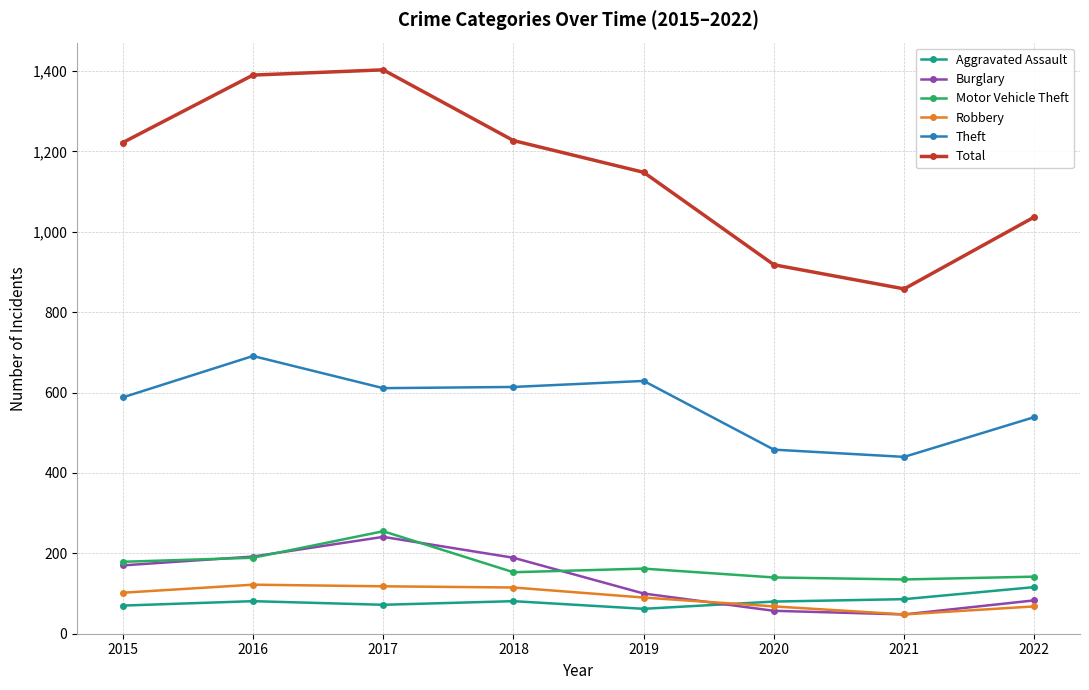

How many interior local peaks does the Burglary series have?

1